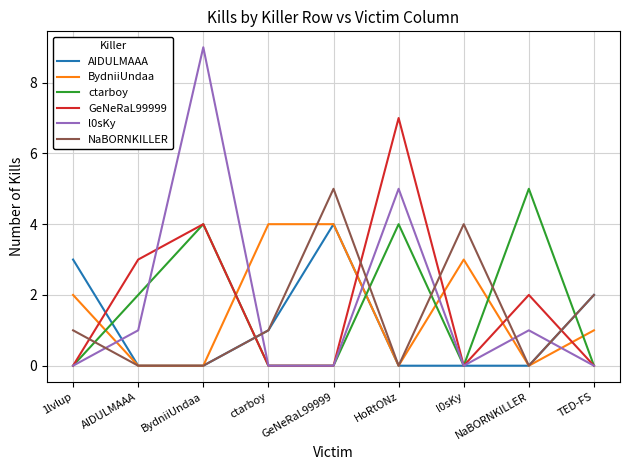

Is this an area chart (filled region under the line)?

No